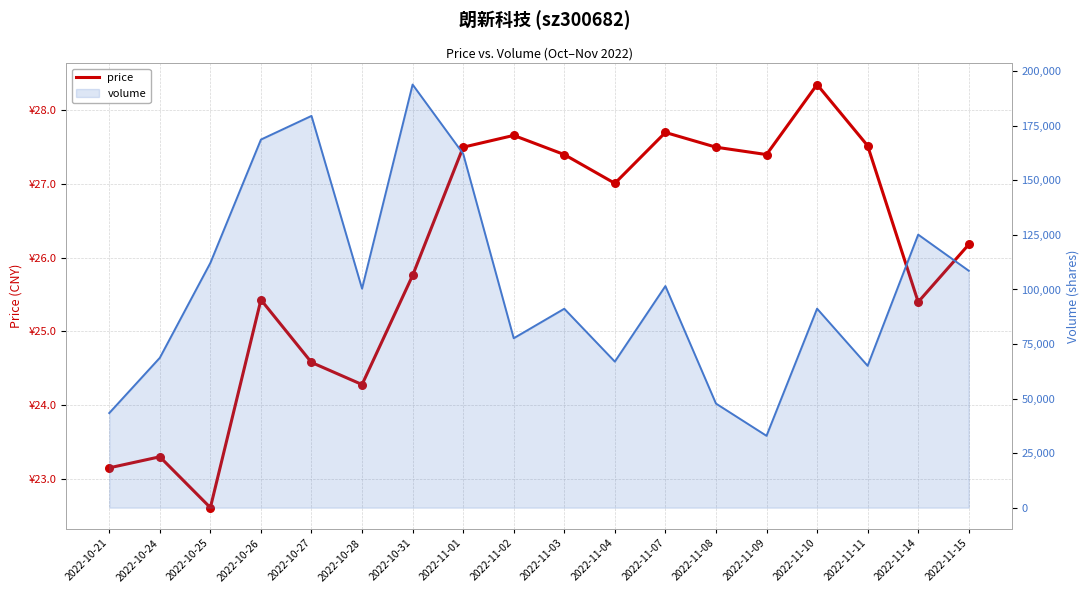

Approximately how many times larger is the value at 2022-11-08 compared to 2022-11-07?

1.0